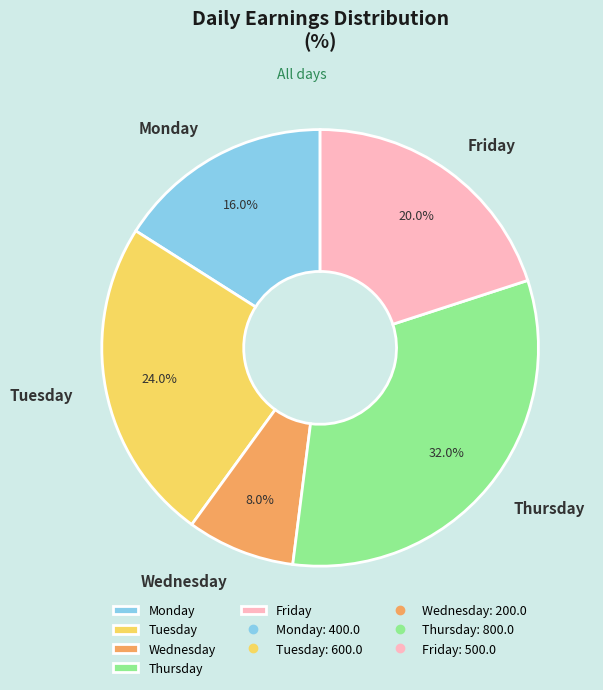

How many segments does this pie chart have?

5